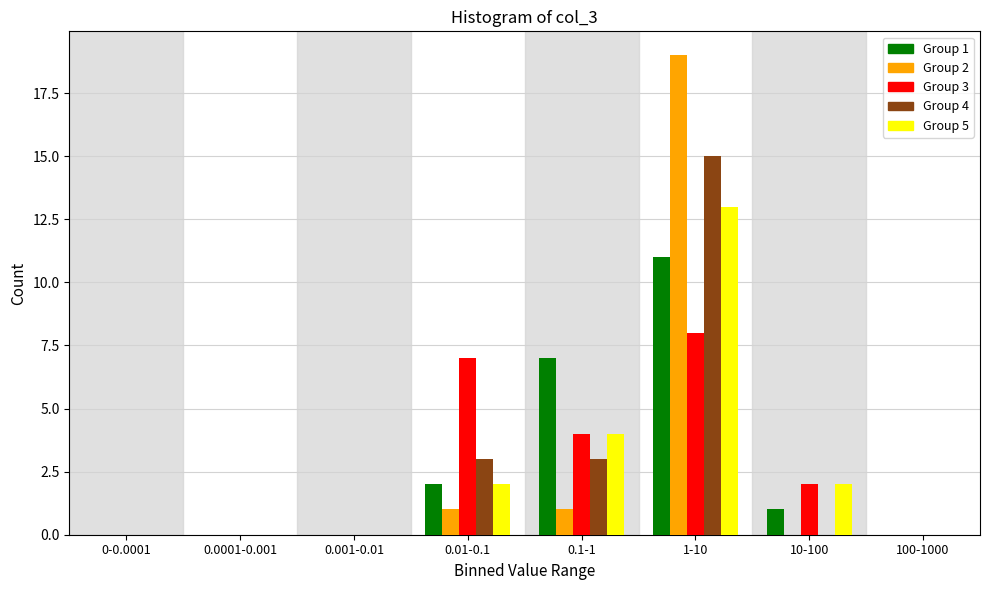

The Group 3 series shows 8 at 1-10. True or false?

True